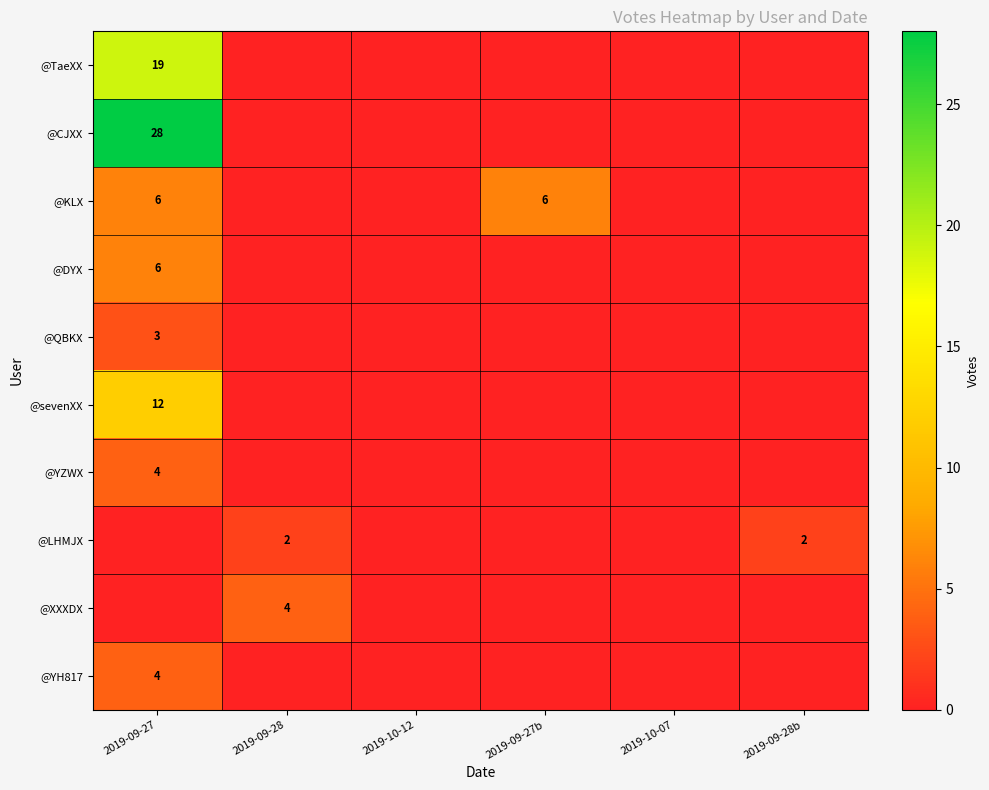

Which category has the lowest value across all series?

2019-09-28